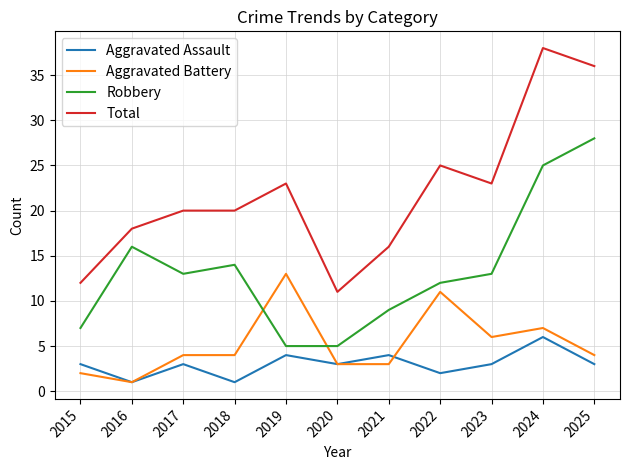

The Total series shows 20 at 2017. True or false?

True